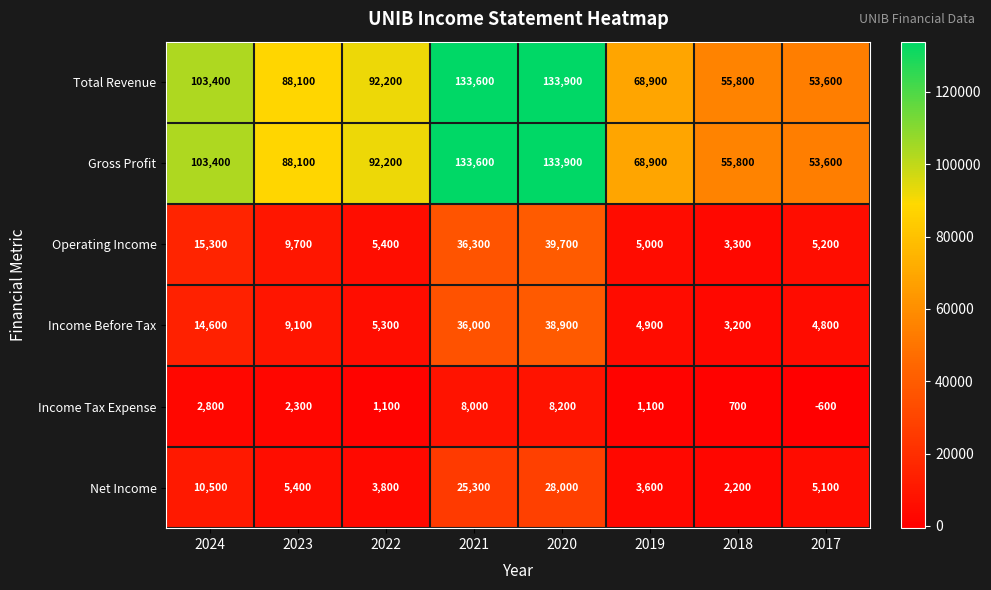

At which category is the sum across all series the highest?

2020